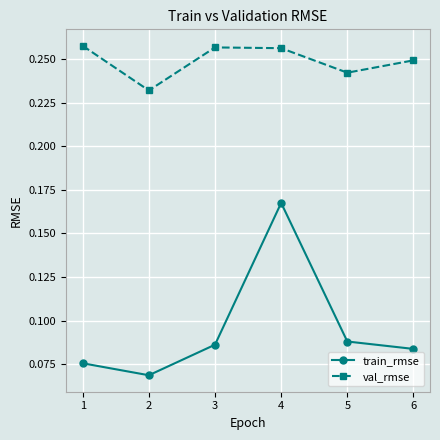

True or false: val_rmse has a value of 0.4 at 4.

False